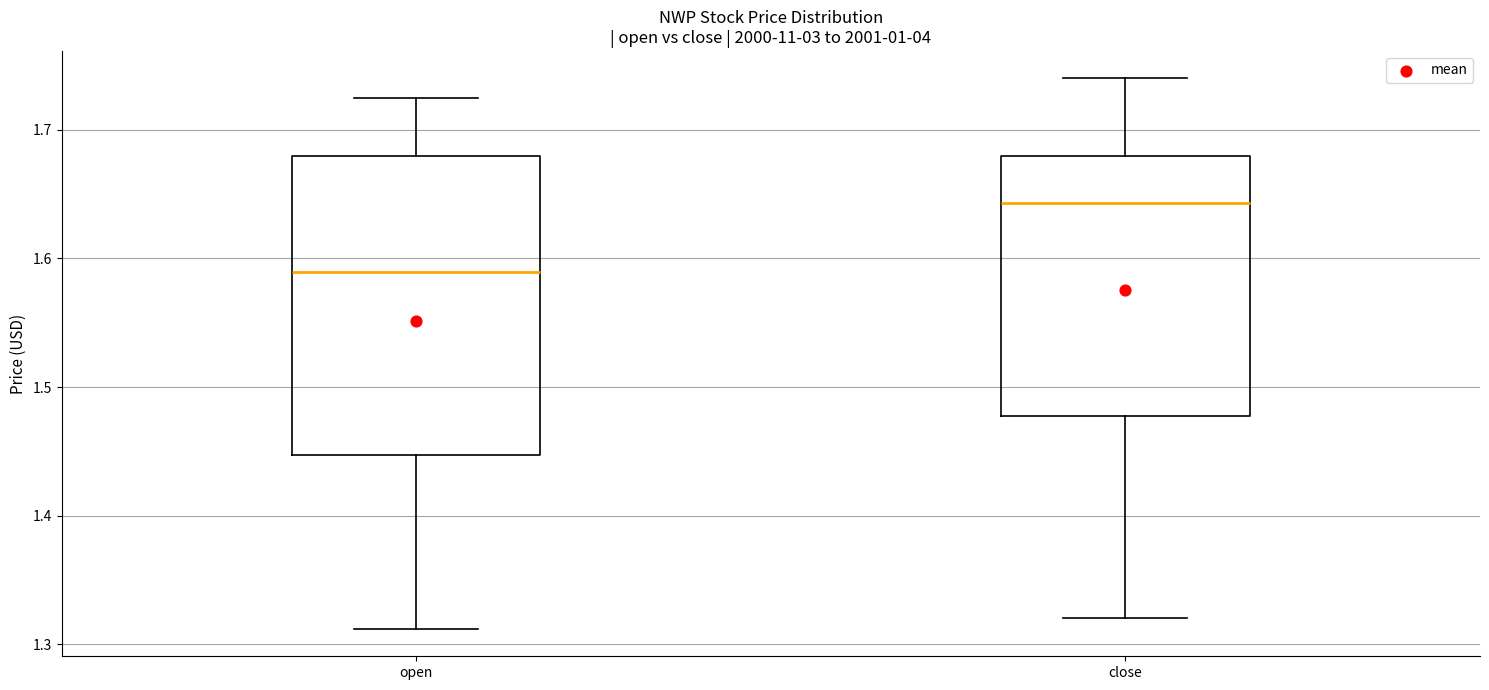

Reading left to right, transcribe this box plot: for each box, give where its median line is, the range the box spans, and where its two whiskers end, as read against the y-axis. The values are not printed on the chart, so give them approximately, as read against the axis.

open: median 1.59, box 1.45 to 1.68, whiskers 1.31 to 1.73
close: median 1.64, box 1.48 to 1.68, whiskers 1.32 to 1.74